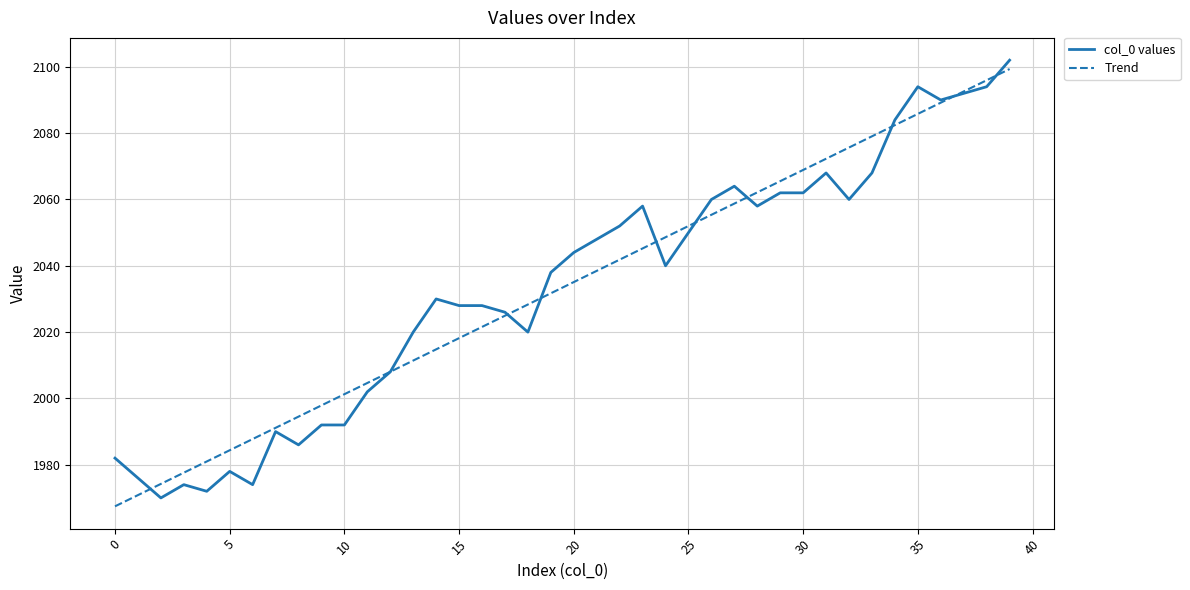

What is the sum of all Trend values?

81336.0